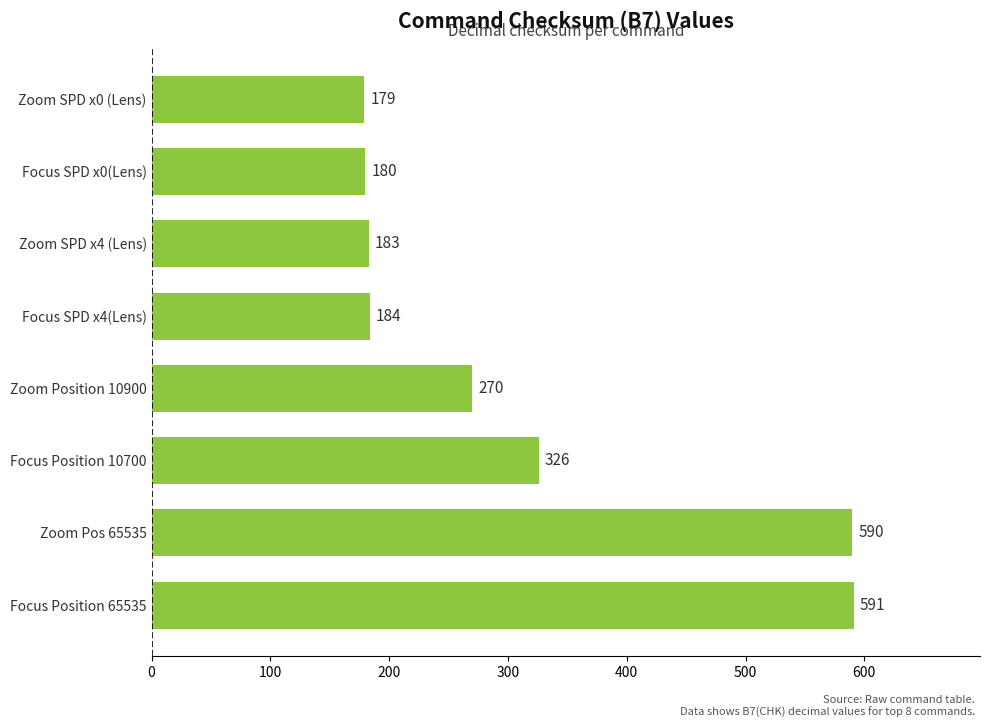

What is the approximate value at Zoom Position 10900?

270